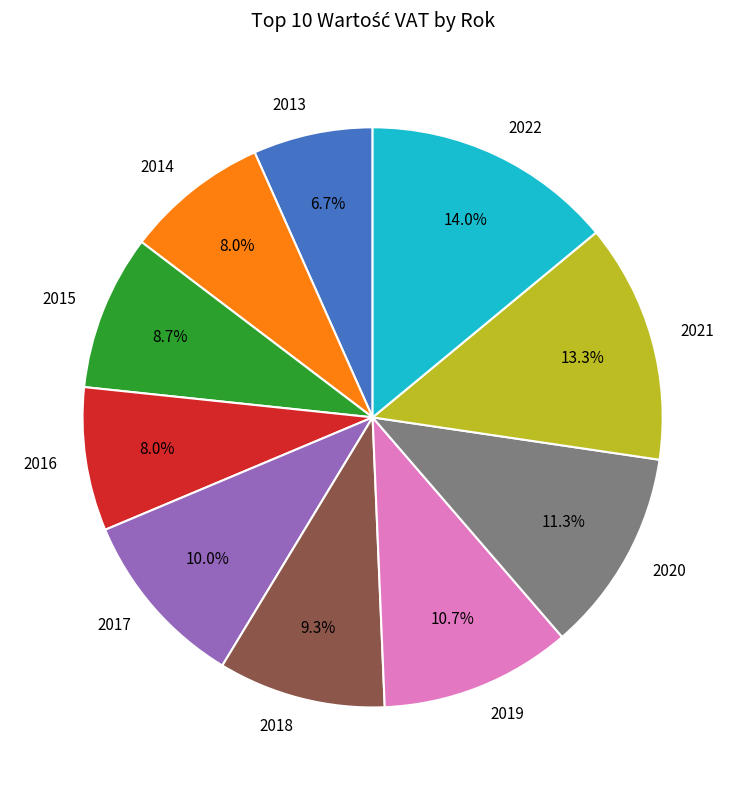

True or false: 2017 accounts for 18% of the total.

False